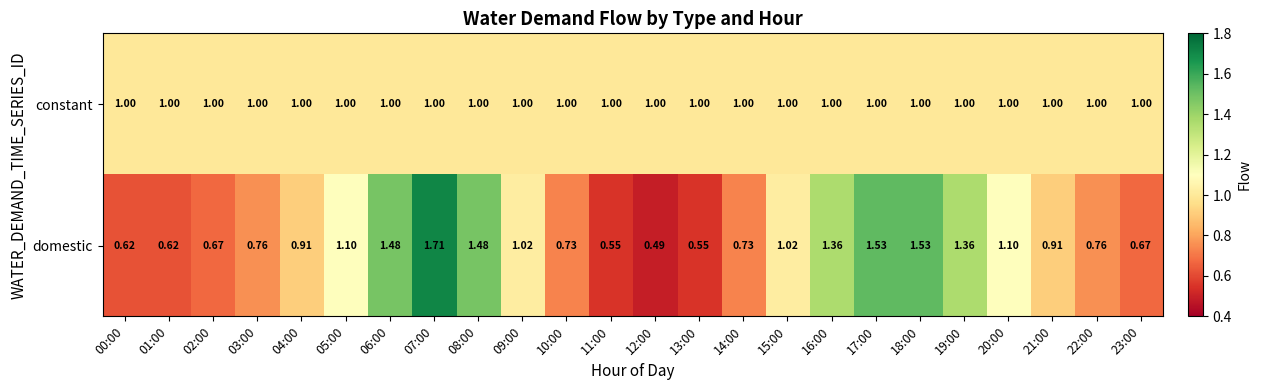

Which series has the largest total across all categories?

constant